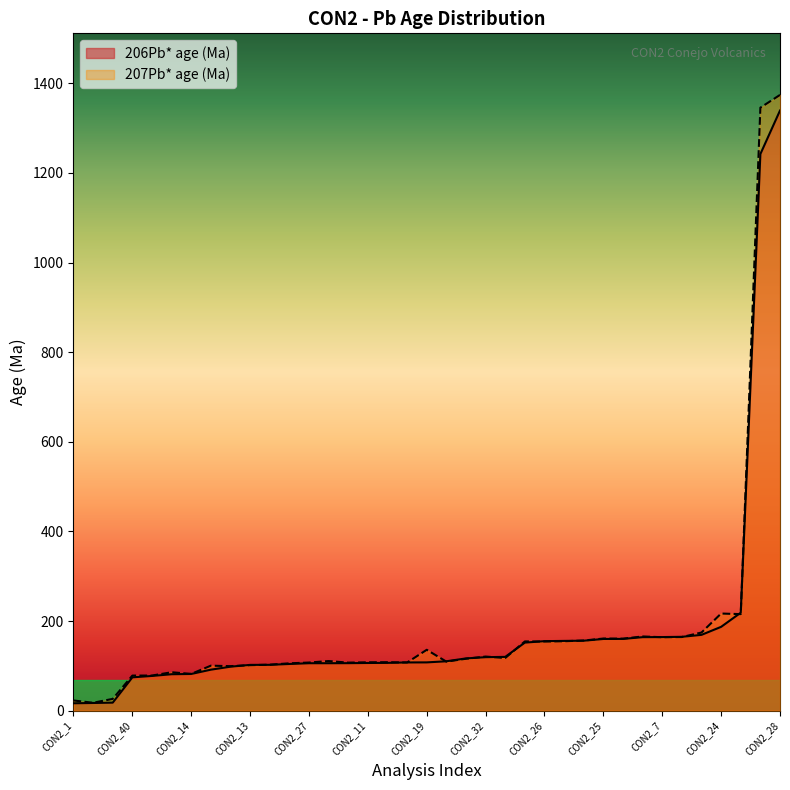

What is the spread (max minus min) of values at CON2_12?

0.9